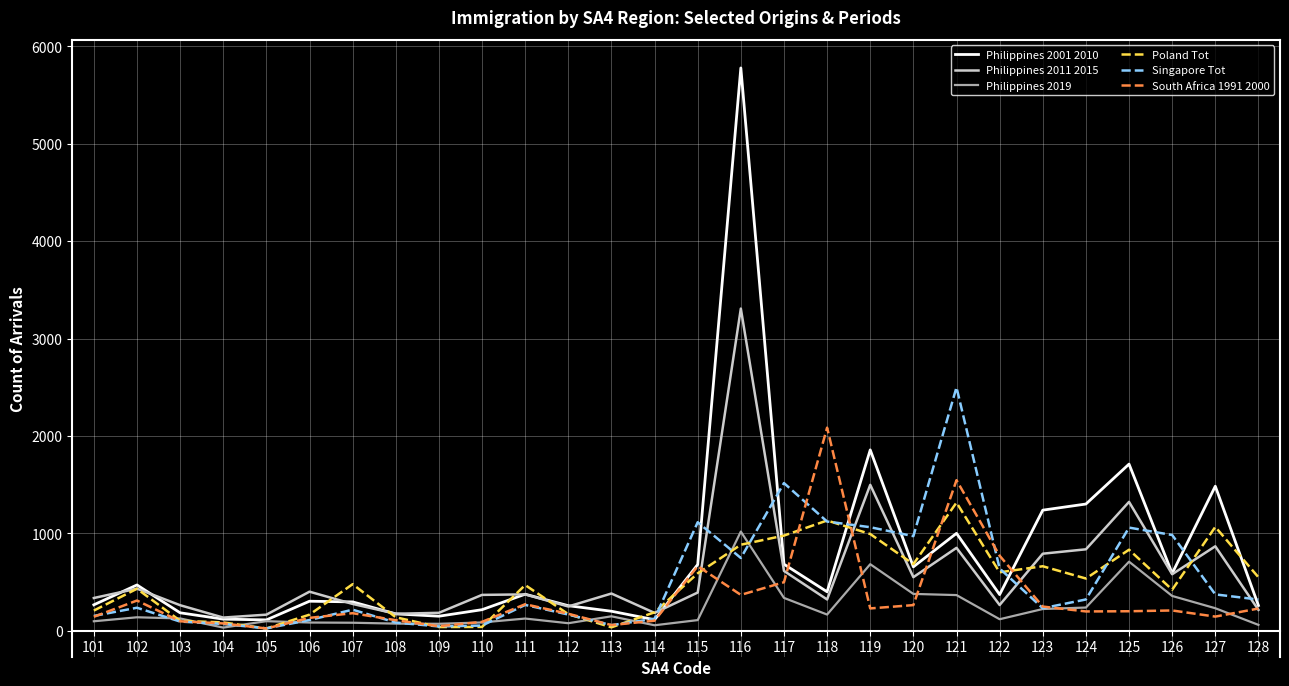

At which category is the sum across all series the highest?

116